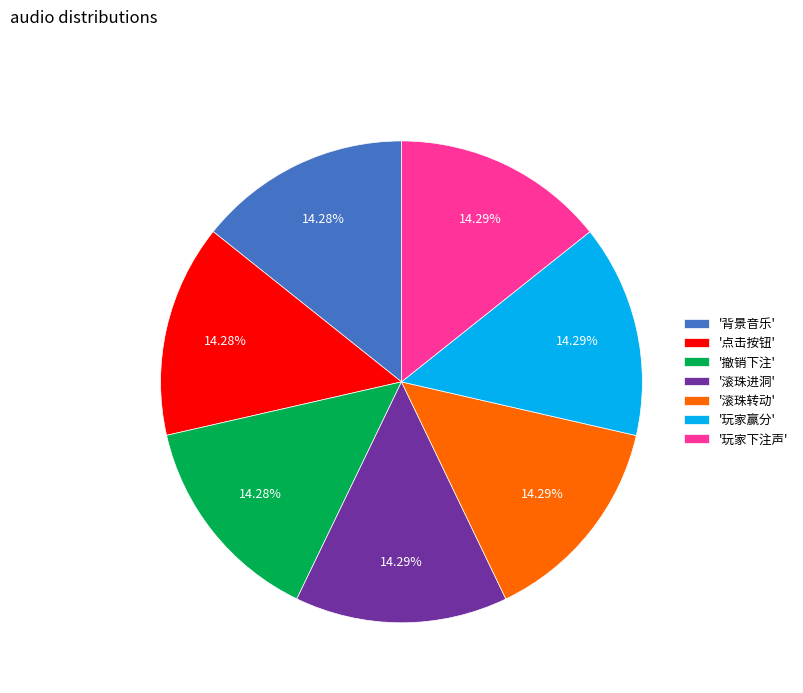

How many slices are in this pie chart?

7